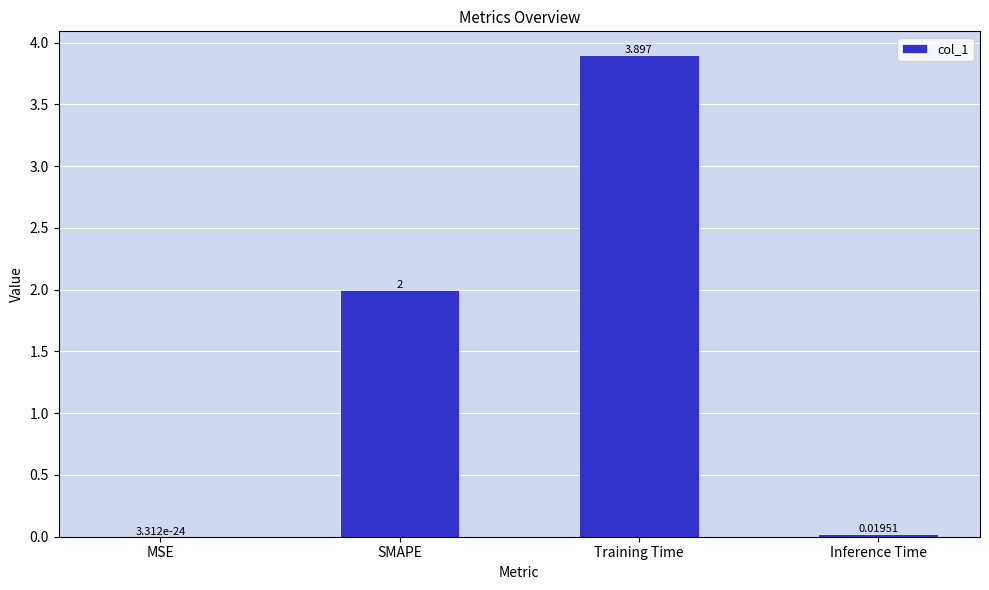

Between SMAPE and MSE, which is larger?

SMAPE